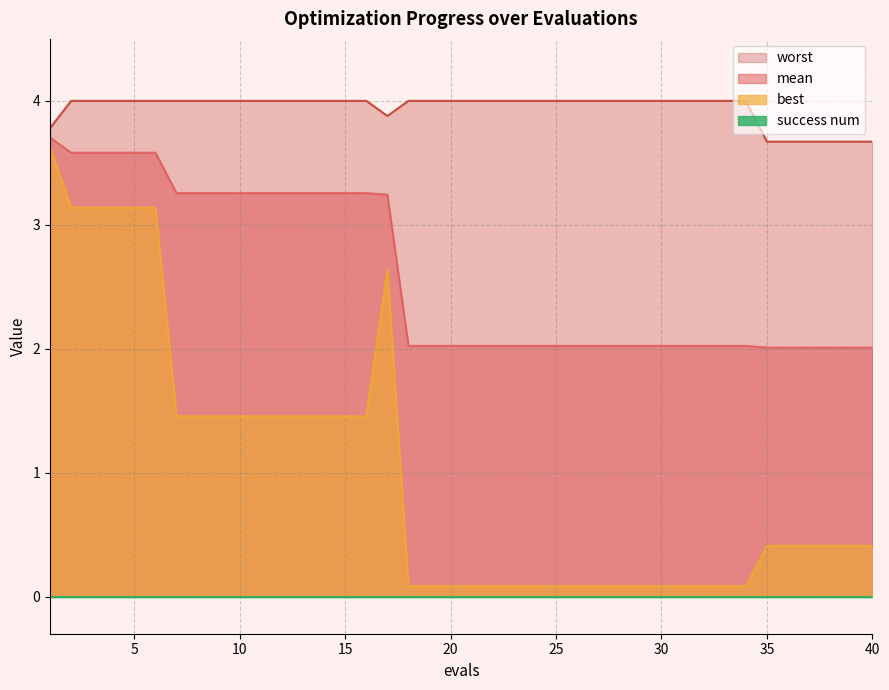

What is the total value across all series at 38?

6.1